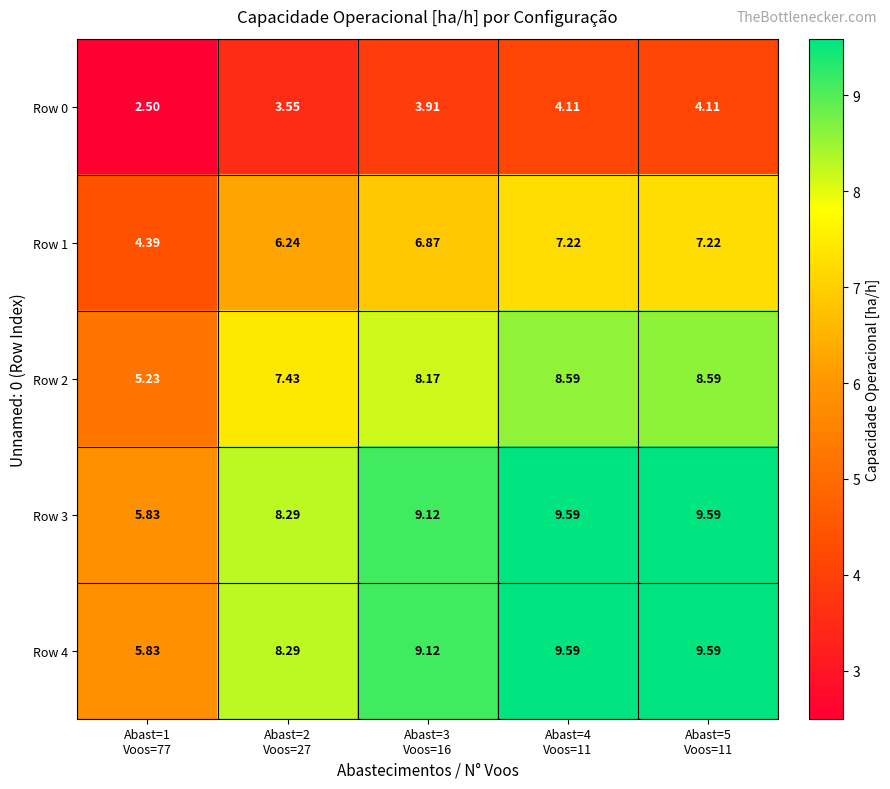

How many data points in Row 1 are less than 6?

1